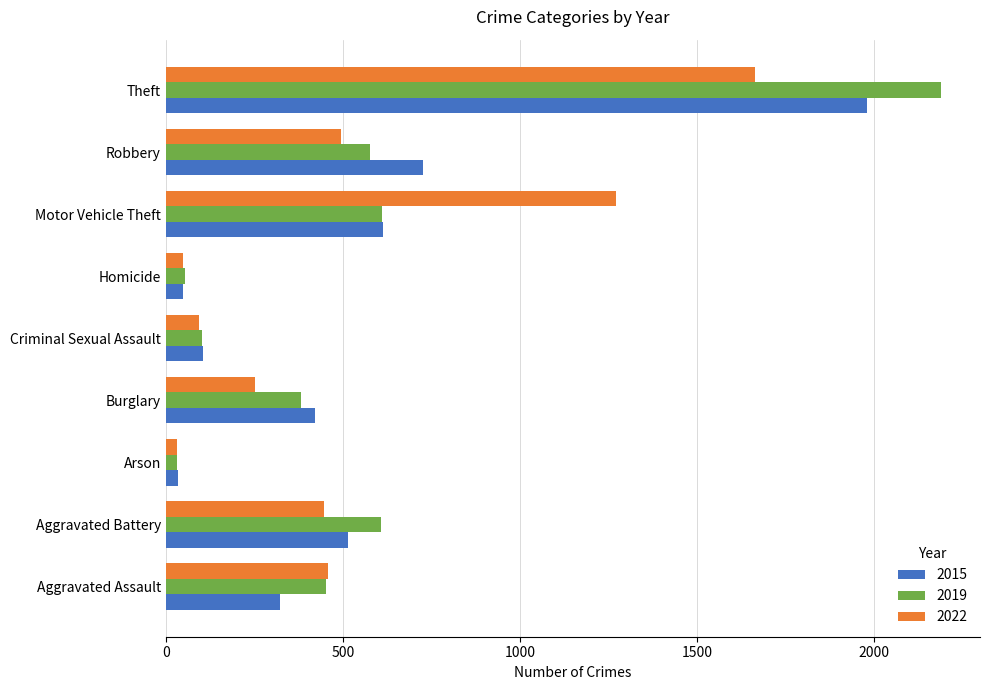

List the series in order of their peak value, highest first.

2019, 2015, 2022